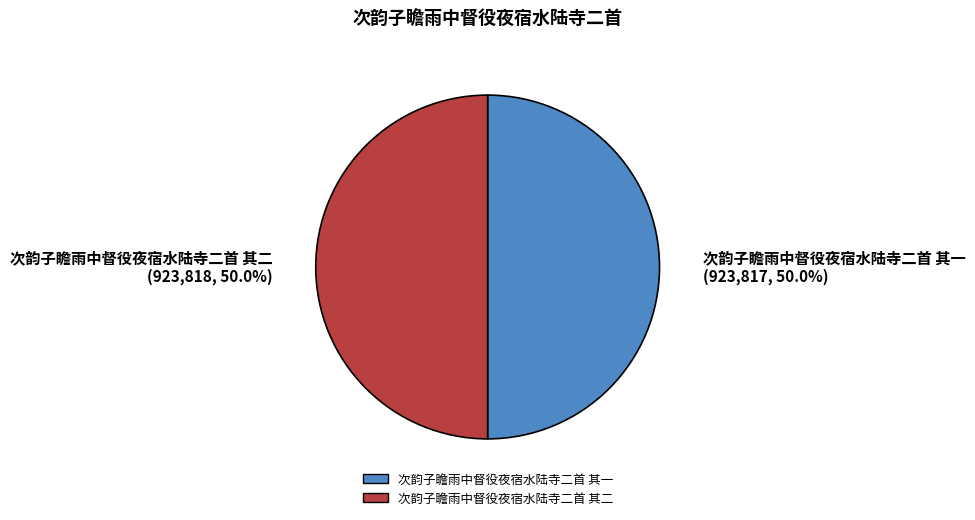

Which has a higher value, 次韵子瞻雨中督役夜宿水陆寺二首 其一 or 次韵子瞻雨中督役夜宿水陆寺二首 其二?

次韵子瞻雨中督役夜宿水陆寺二首 其二